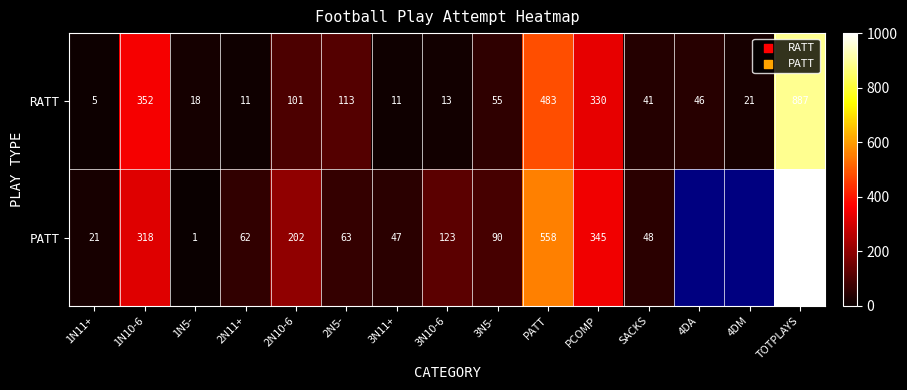

True or false: RATT has a value of 29.0 at 1N5-.

False